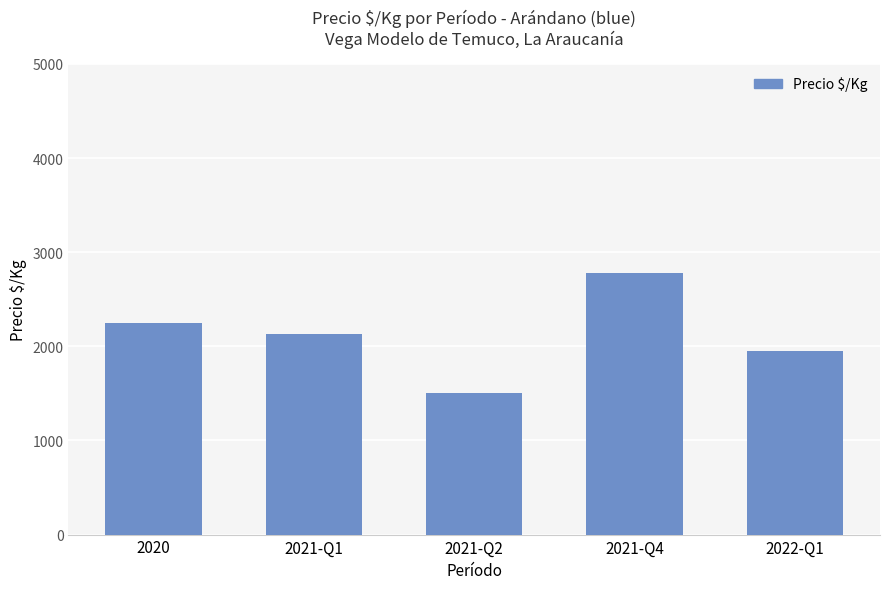

What is the sum of all values?

10606